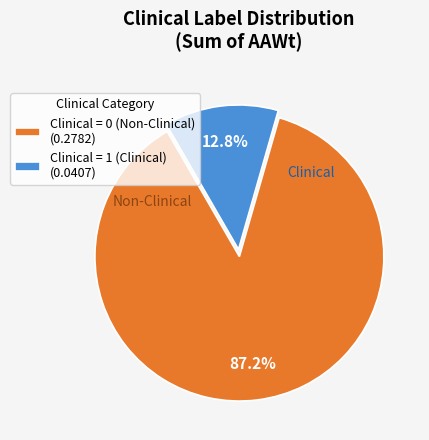

Count the number of slices in the pie.

2